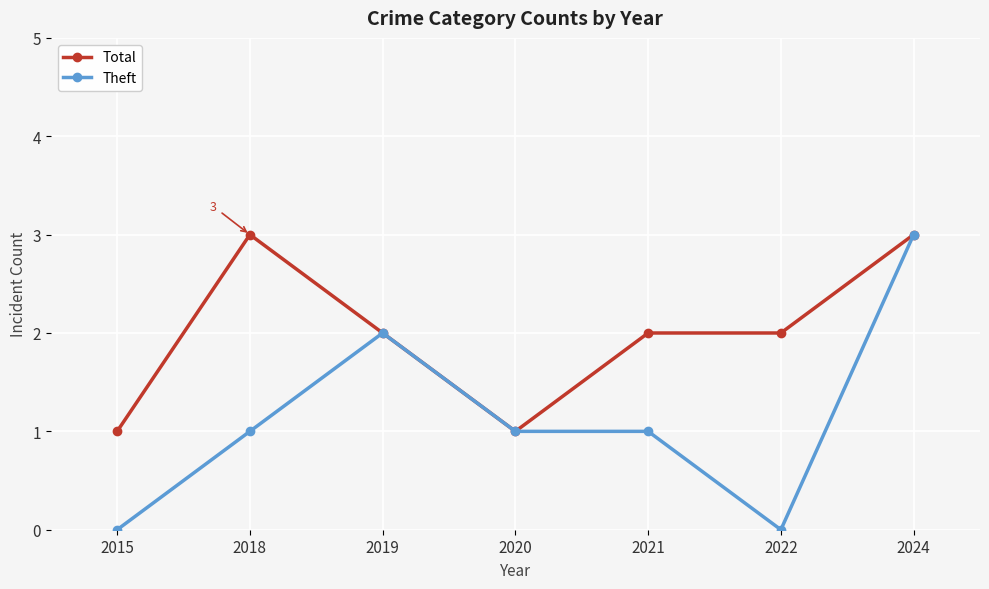

Which series has the widest spread of values?

Theft